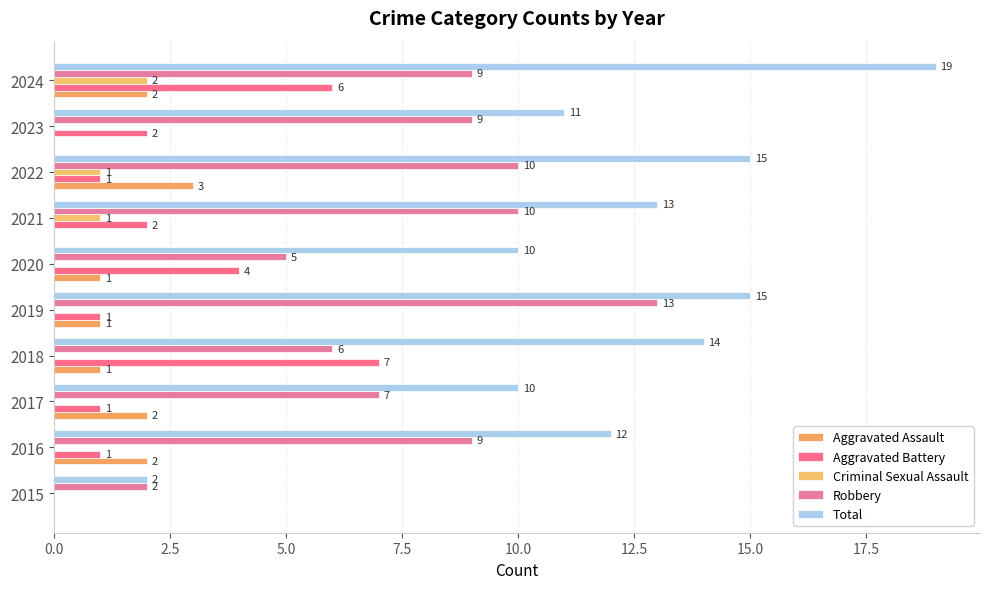

What is the difference between the second highest and minimum values in the Robbery series?

8